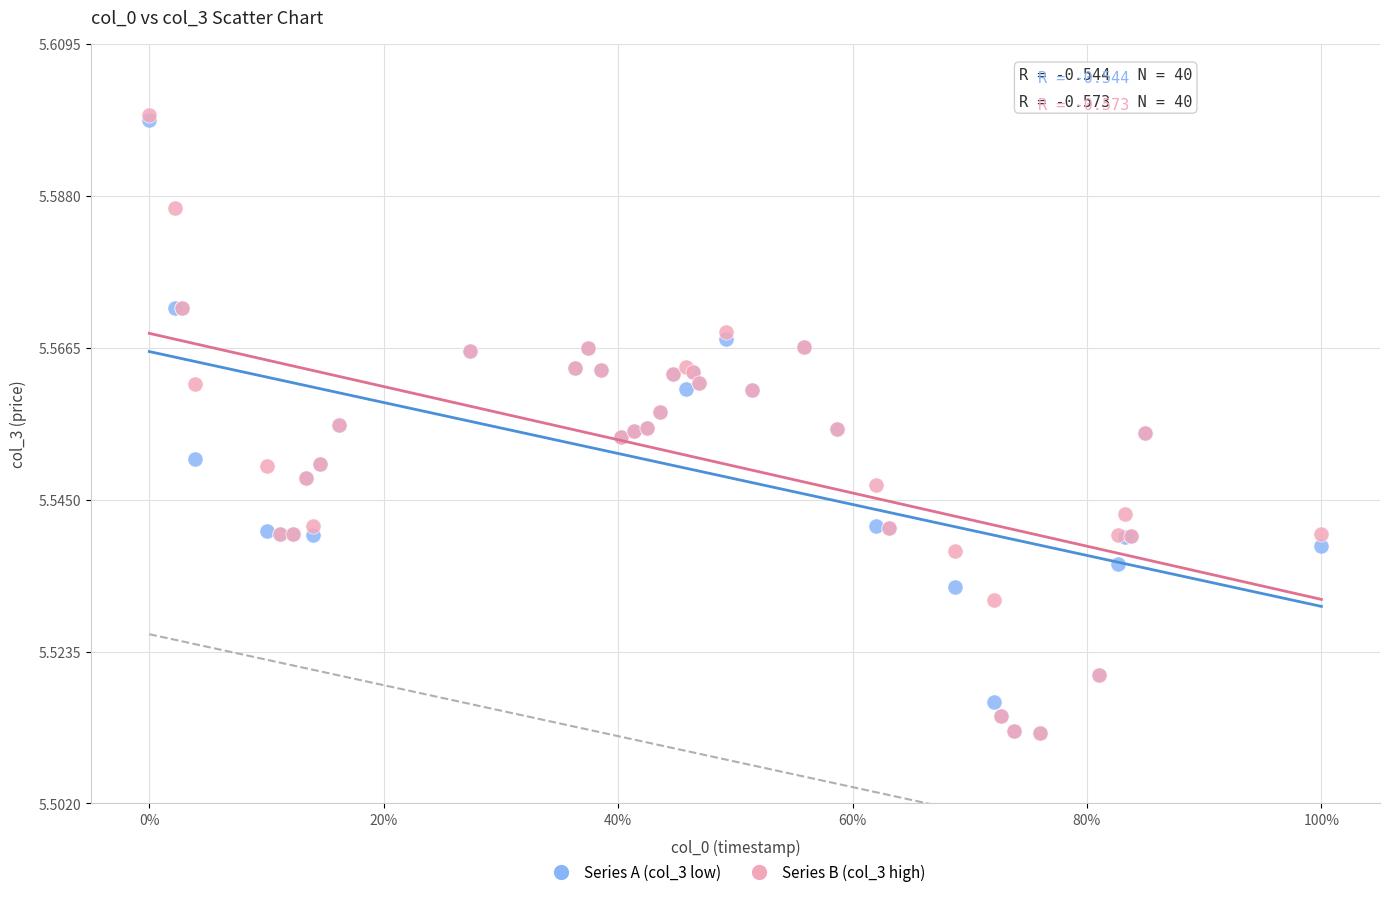

What are all the series names shown in the legend?

Series A (col_3 low), Series B (col_3 high)